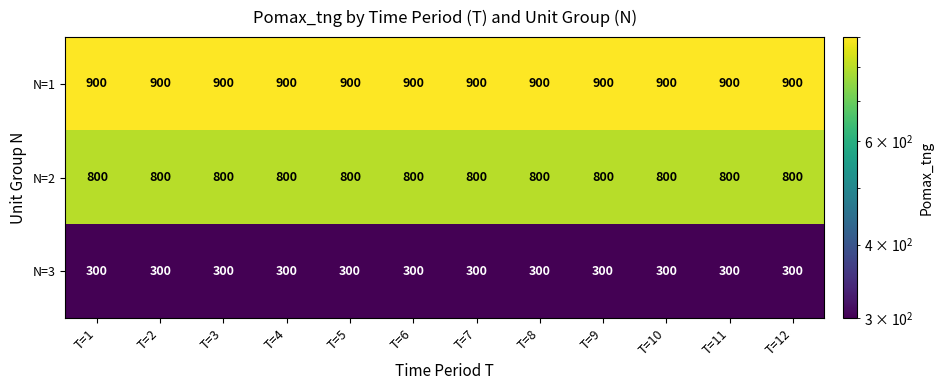

What is the greatest value displayed?

900